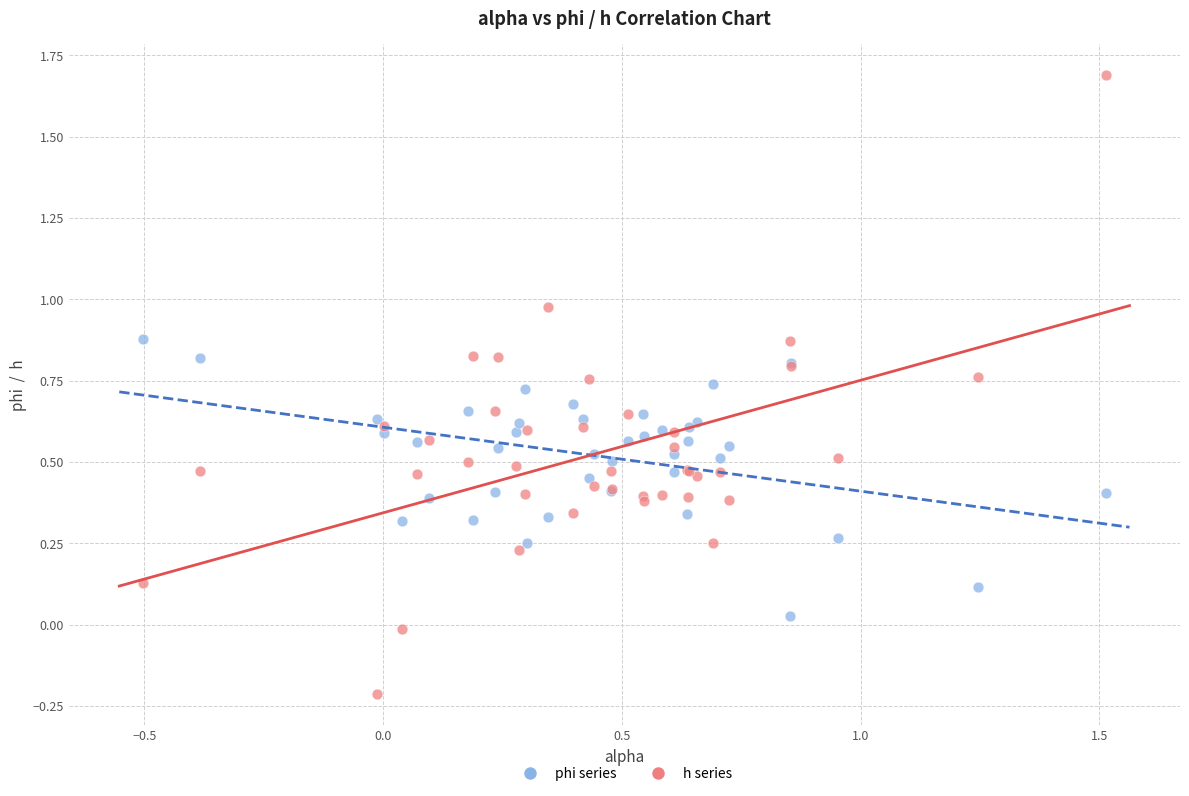

What are all the series names shown in the legend?

phi series, h series